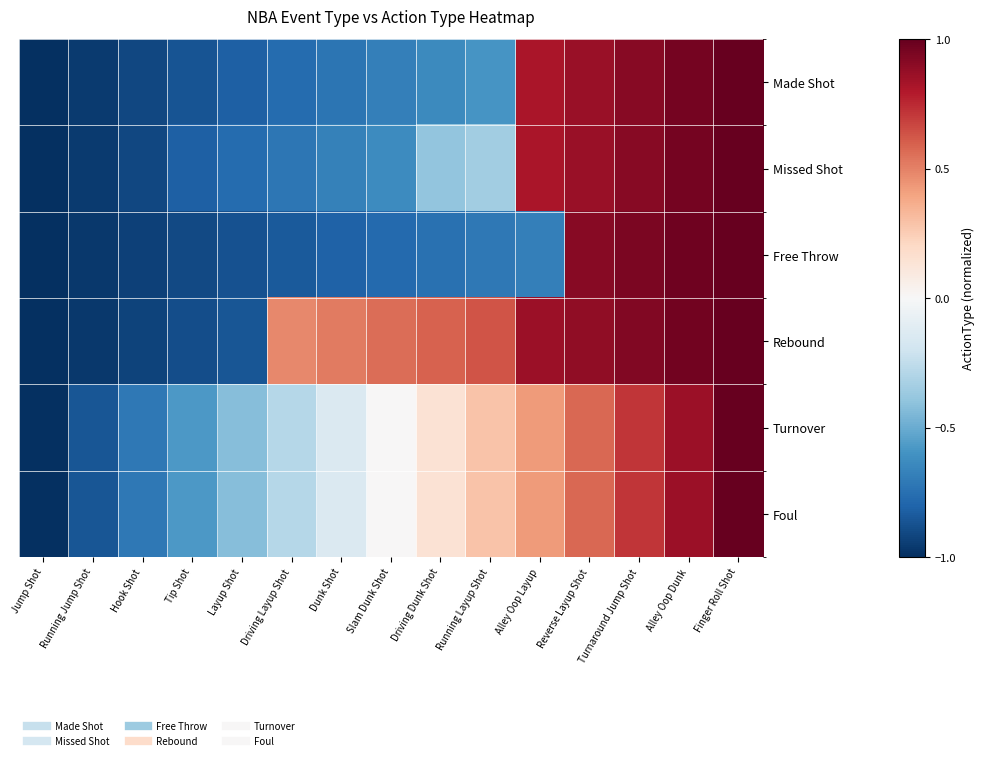

Which has a higher value, Driving Layup Shot or Running Layup Shot?

Running Layup Shot